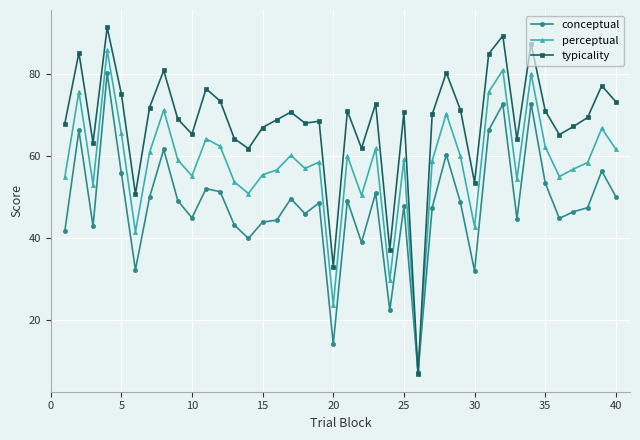

What is the minimum value shown in the chart?

6.6